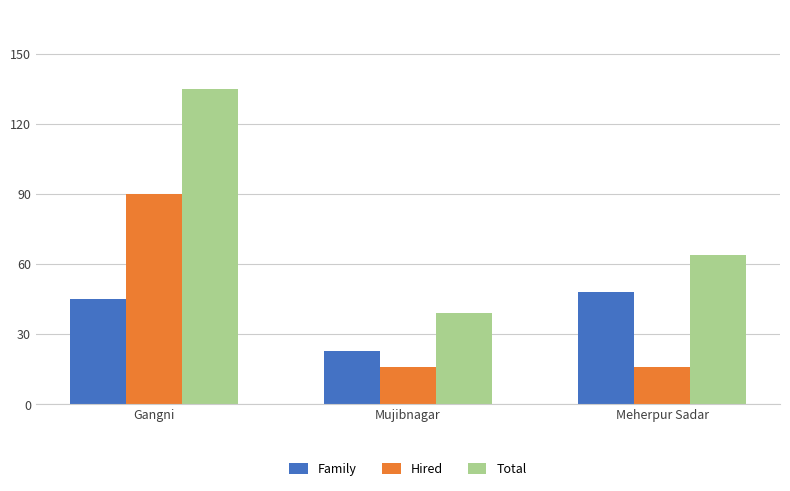

How many distinct data groups are displayed?

3